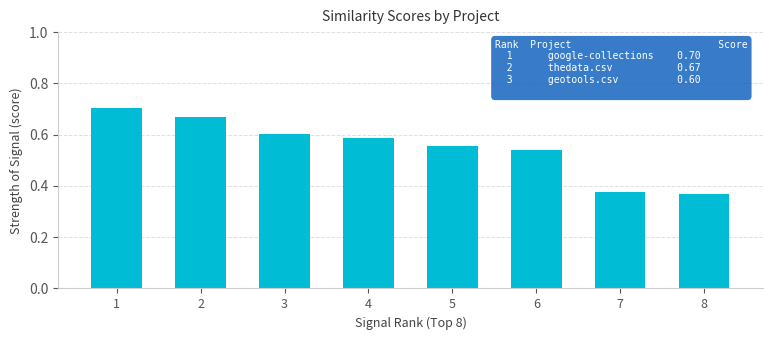

At how many categories does at least one series exceed 0?

8